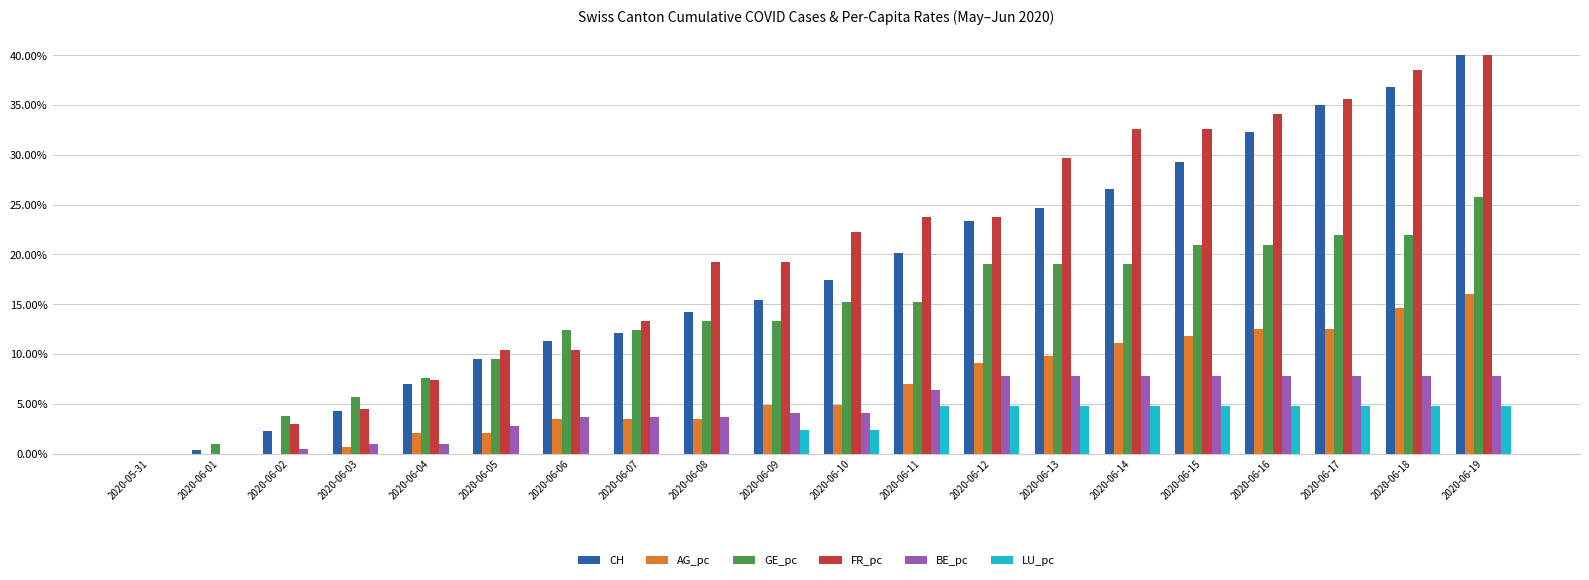

What are all the series names shown in the legend?

CH, AG_pc, GE_pc, FR_pc, BE_pc, LU_pc